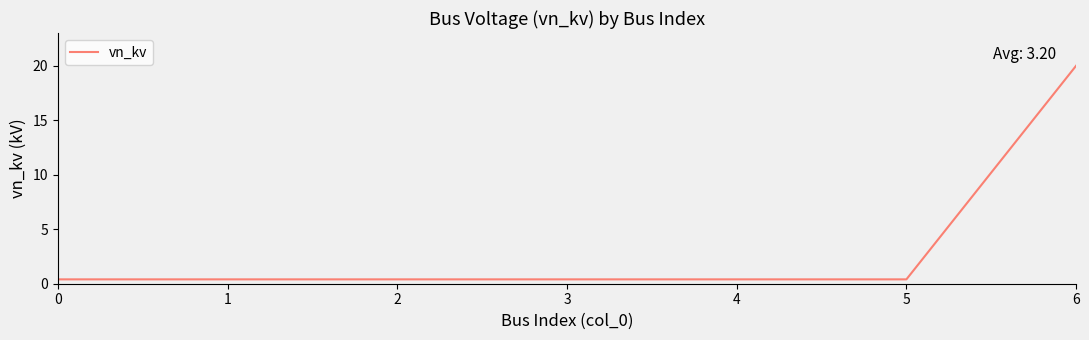

True or false: there are more than 2 points higher than both neighbors.

False